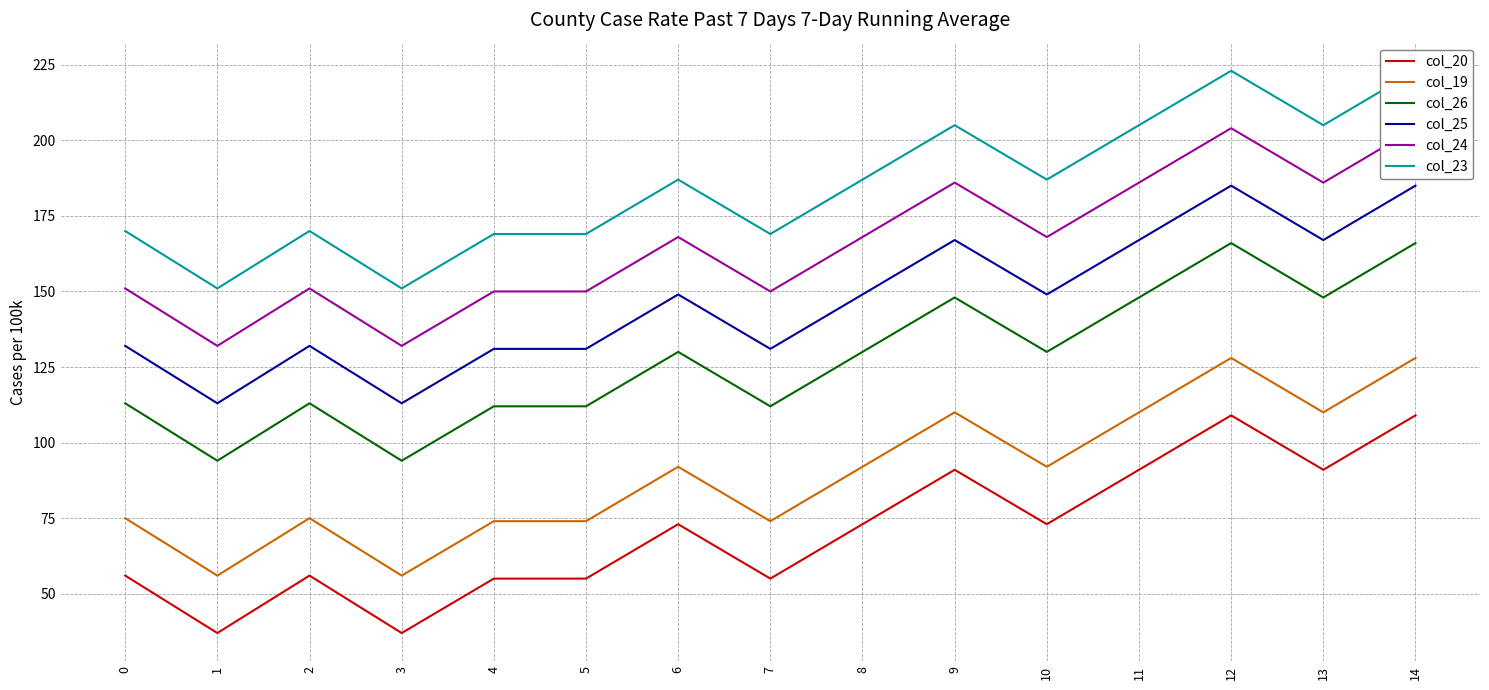

True or false: col_19 and col_23 intersect in this chart.

False